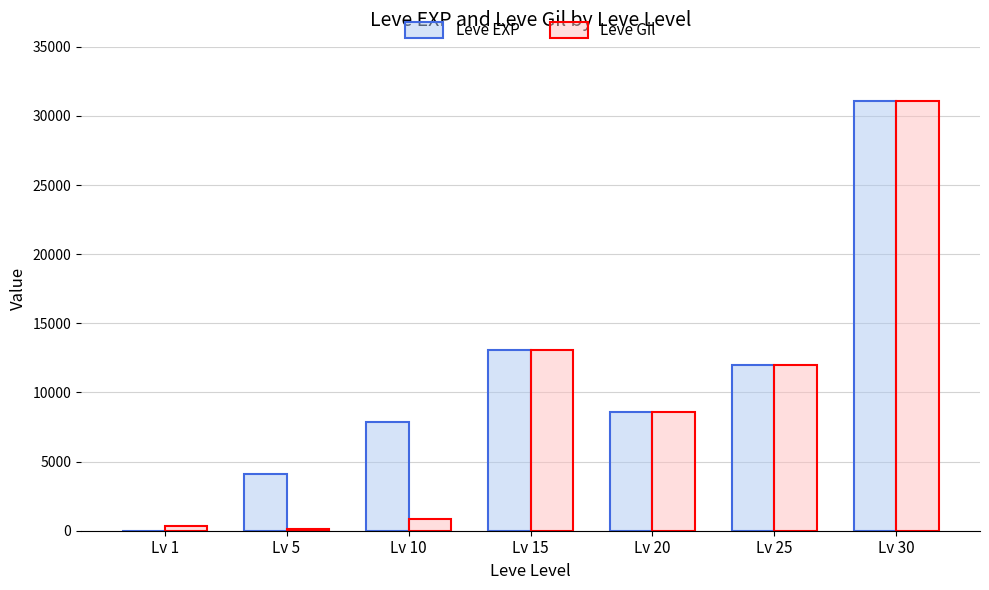

What value does the Leve EXP series have at Lv 25?

12000